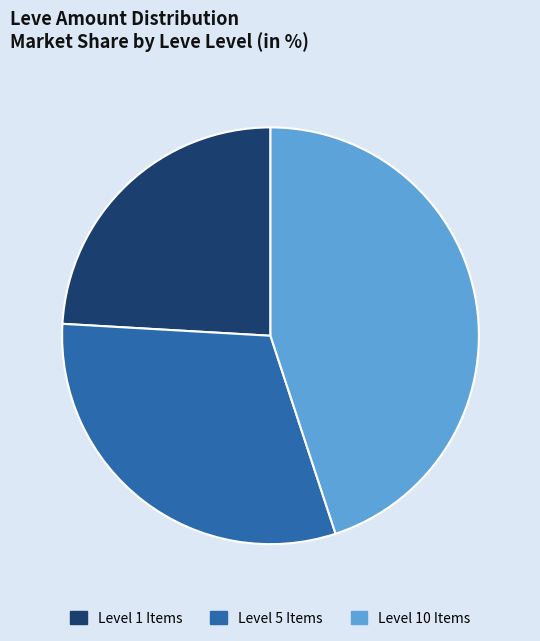

What is the largest slice in the pie chart?

Level 10 Items